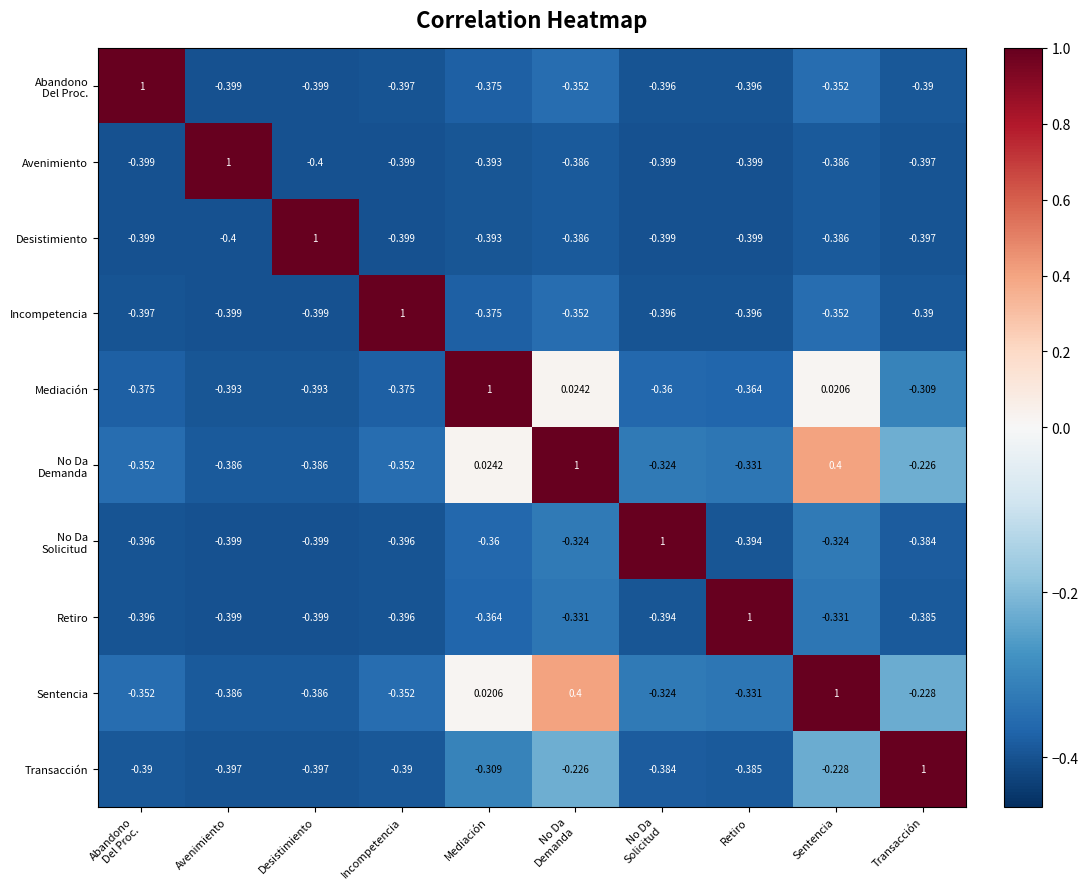

What is the spread (max minus min) of values at Retiro?

1.4